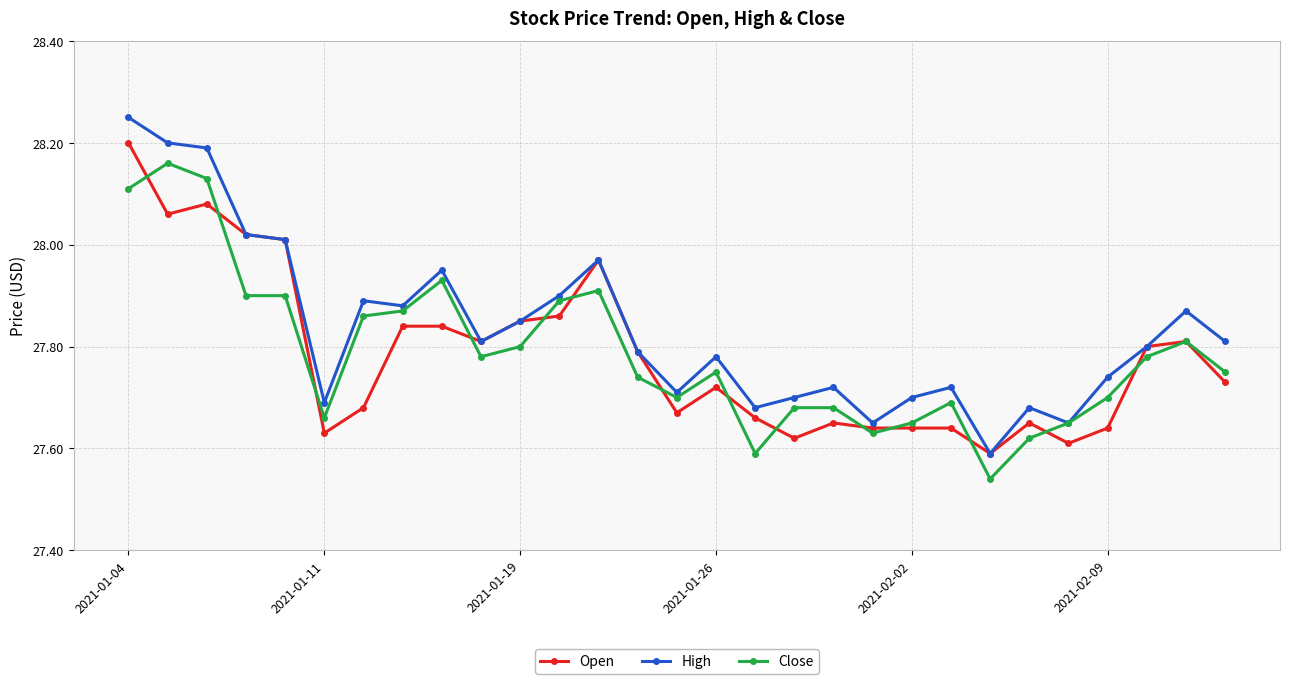

True or false: Open has more than 0 interior local peaks.

True